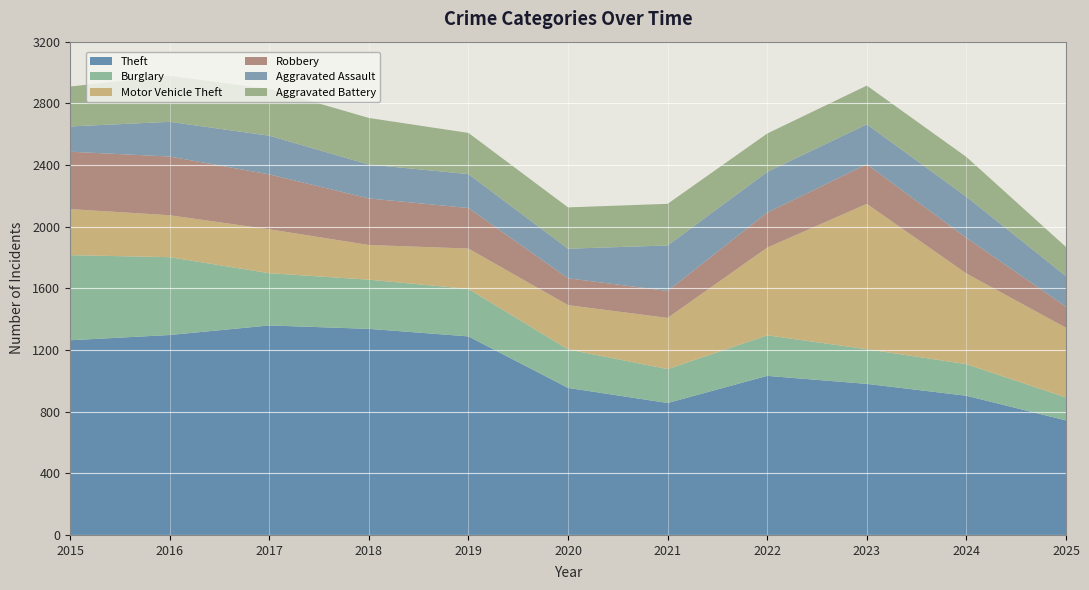

Reading left to right, extract all data points from this chart.

Theft: 1263	1297	1359	1337	1288	954	856	1032	980	903	743
Burglary: 552	505	339	319	308	250	220	263	225	205	149
Motor Vehicle Theft: 299	272	285	225	262	287	332	569	943	588	452
Robbery: 372	381	356	302	263	174	175	227	257	231	137
Aggravated Assault: 164	225	251	220	220	192	295	264	259	267	198
Aggravated Battery: 259	298	303	302	267	268	270	249	251	258	189